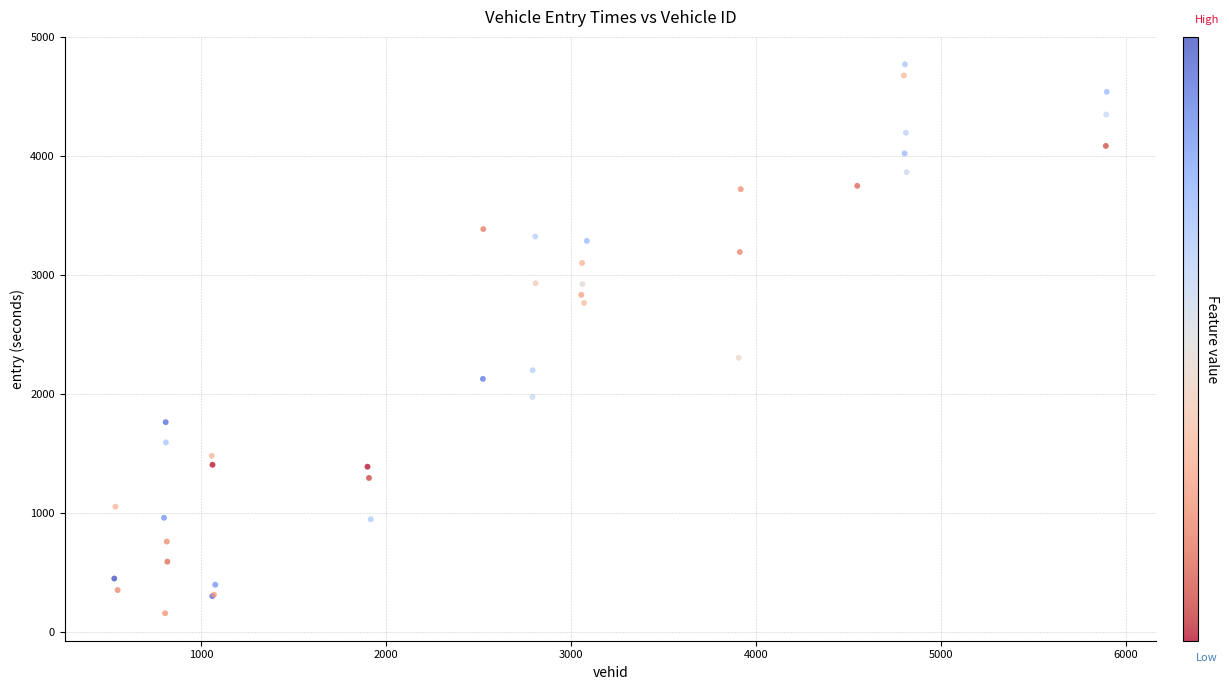

What Y value in the scatter plot is closest to 2464?

2304.6